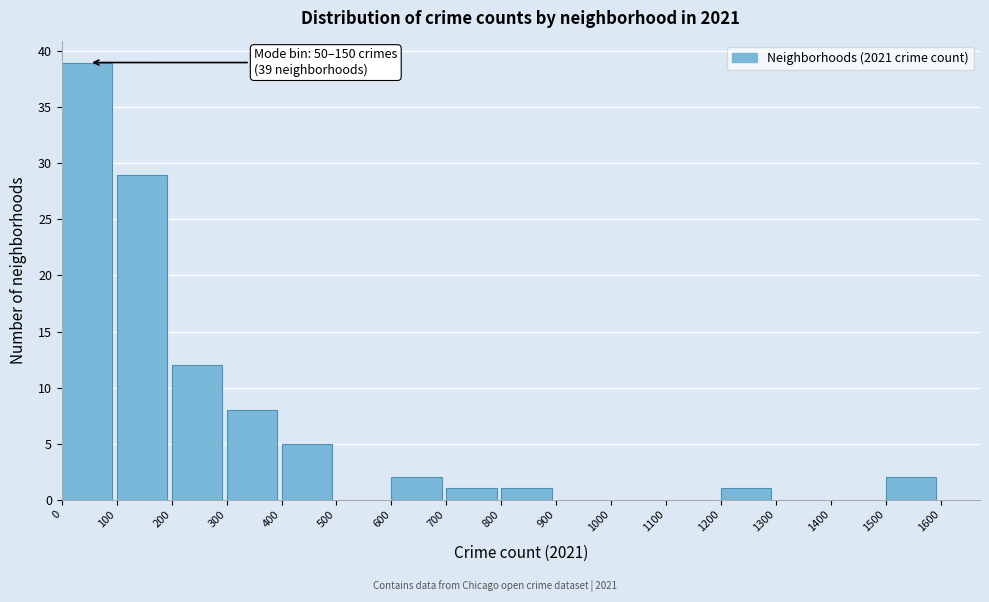

Over which range of the x-axis is the bar tallest?

0 to 100